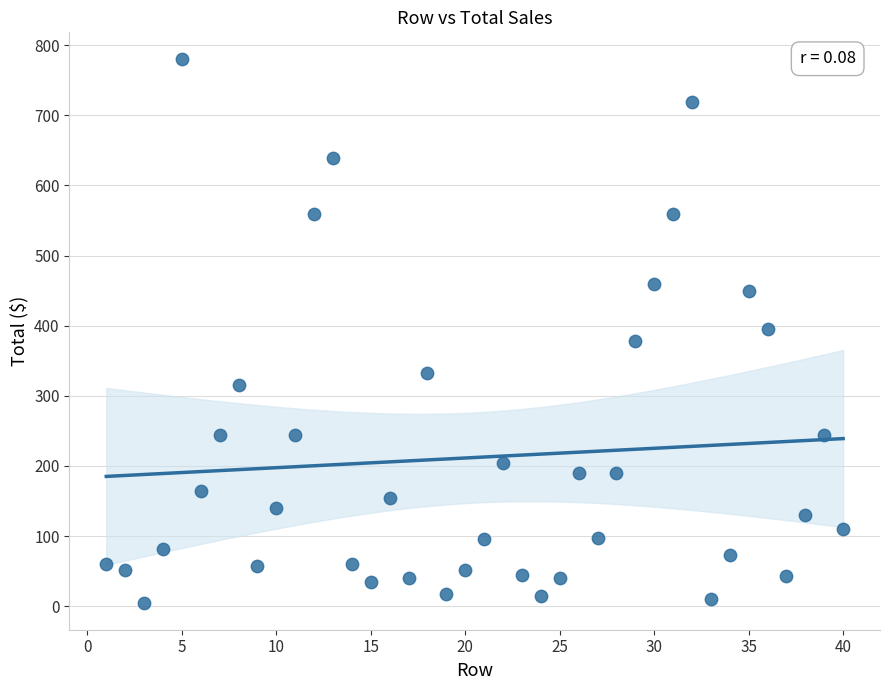

What is the range of X values (max minus min)?

39.0